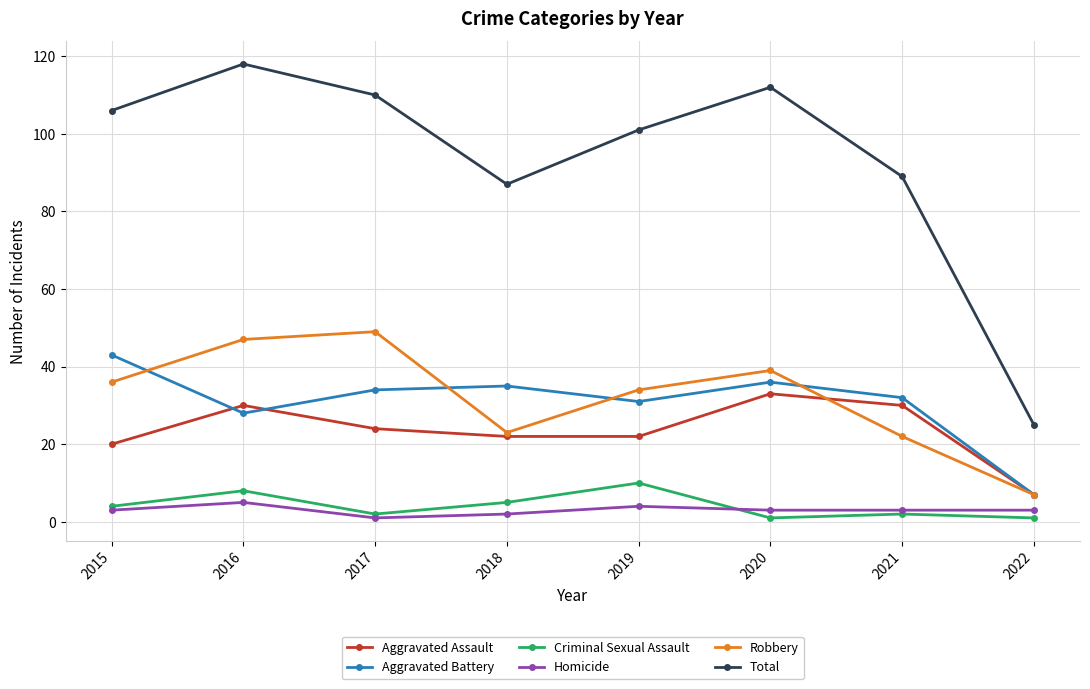

Where is the first local maximum for Aggravated Assault?

2016